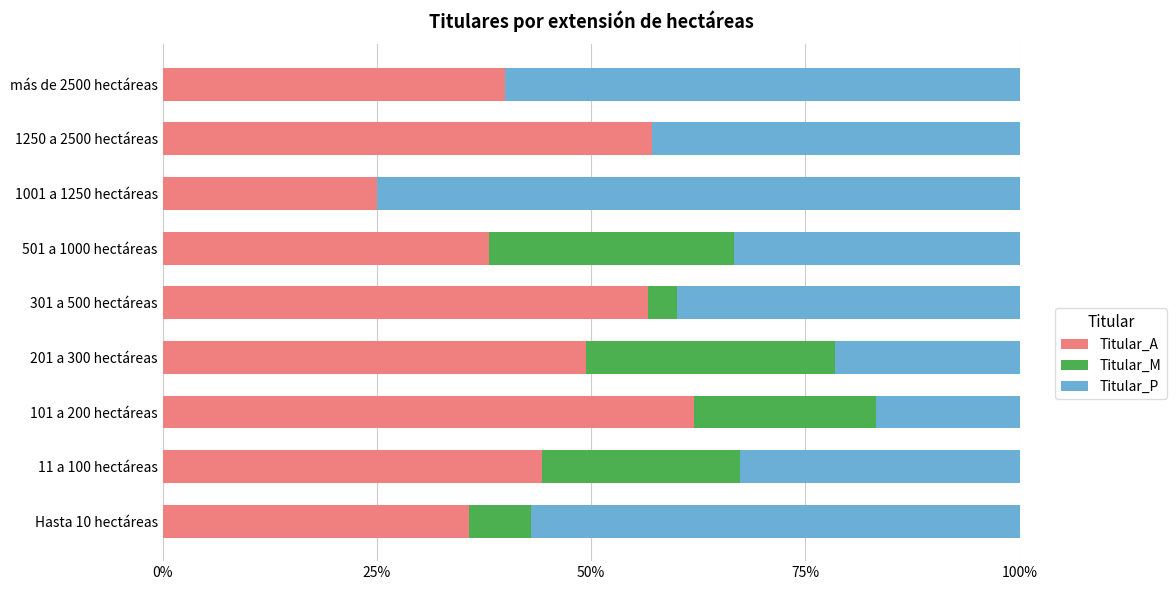

Count the number of categories in the chart.

9